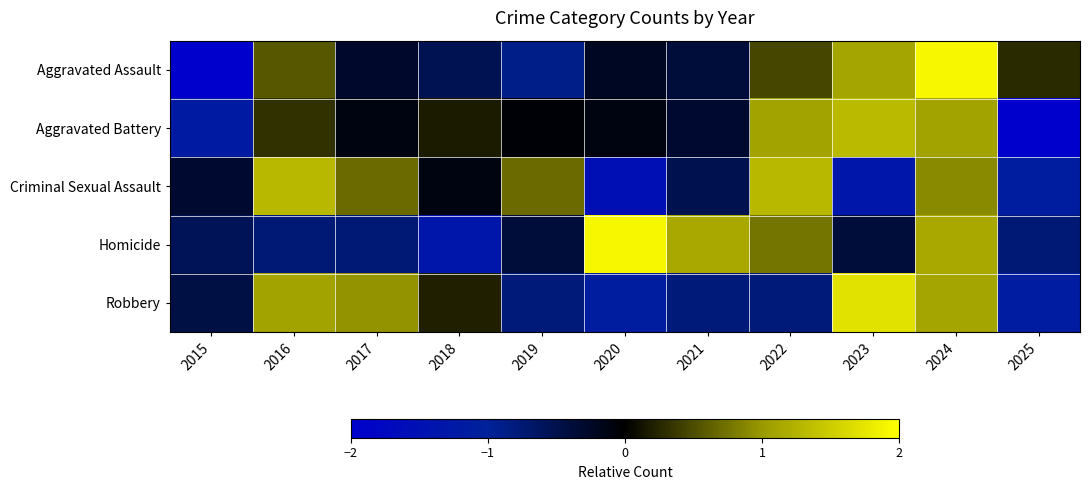

Reading left to right, extract all data points from this chart.

Aggravated Assault: 2015=-2.0	2016=0.6	2017=-0.3	2018=-0.5	2019=-0.9	2020=-0.2	2021=-0.4	2022=0.5	2023=1.1	2024=1.9	2025=0.3
Aggravated Battery: 2015=-1.2	2016=0.3	2017=-0.1	2018=0.2	2019=-0.0	2020=-0.1	2021=-0.3	2022=1.1	2023=1.3	2024=1.1	2025=-2.3
Criminal Sexual Assault: 2015=-0.3	2016=1.3	2017=0.7	2018=-0.1	2019=0.7	2020=-1.5	2021=-0.5	2022=1.3	2023=-1.3	2024=0.9	2025=-1.1
Homicide: 2015=-0.6	2016=-0.8	2017=-0.8	2018=-1.3	2019=-0.4	2020=1.9	2021=1.1	2022=0.8	2023=-0.4	2024=1.1	2025=-0.8
Robbery: 2015=-0.4	2016=1.1	2017=1.0	2018=0.2	2019=-0.8	2020=-1.1	2021=-0.8	2022=-0.8	2023=1.7	2024=1.1	2025=-1.2